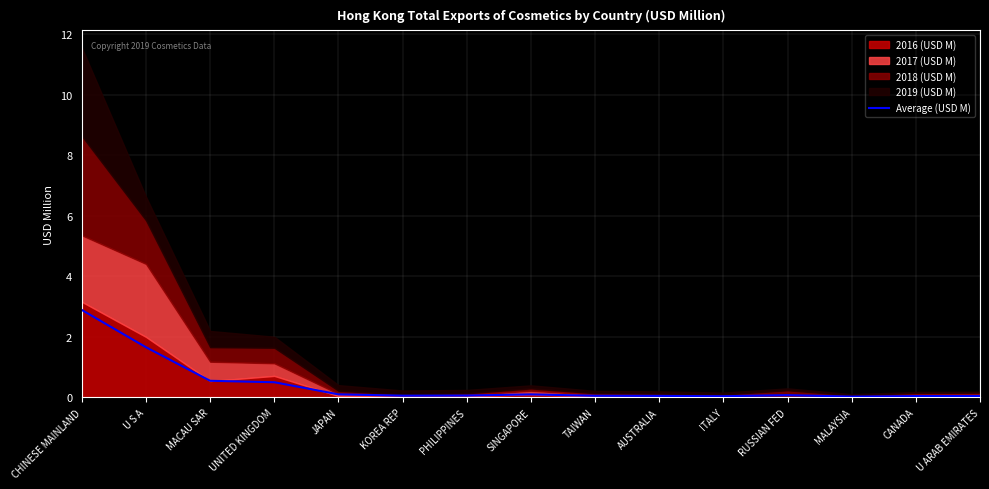

Reading right to left, what are all the values shown in this chart?

U ARAB EMIRATES=0.0	CANADA=0.0	MALAYSIA=0.0	RUSSIAN FED=0.1	ITALY=0.0	AUSTRALIA=0.0	TAIWAN=0.1	SINGAPORE=0.1	PHILIPPINES=0.1	KOREA REP=0.1	JAPAN=0.1	UNITED KINGDOM=0.5	MACAU SAR=0.5	U S A=1.7	CHINESE MAINLAND=2.9